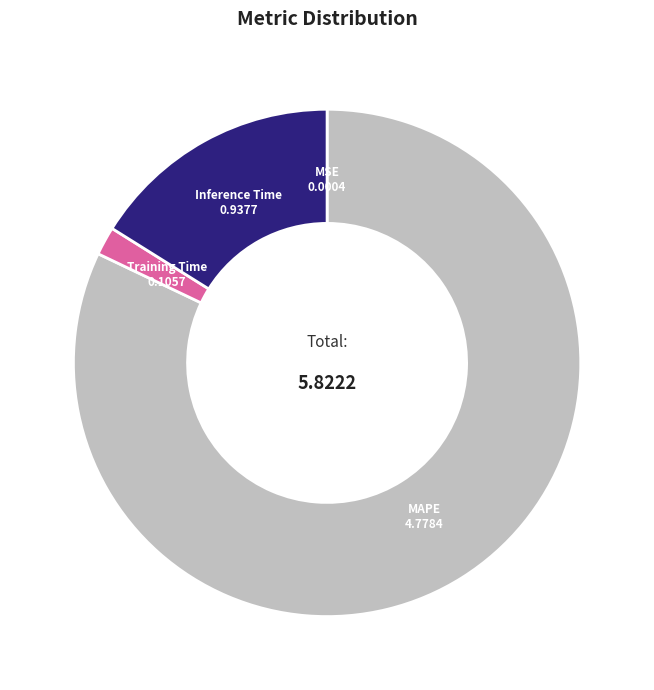

Do Inference Time and Training Time together represent more than half of the pie?

No